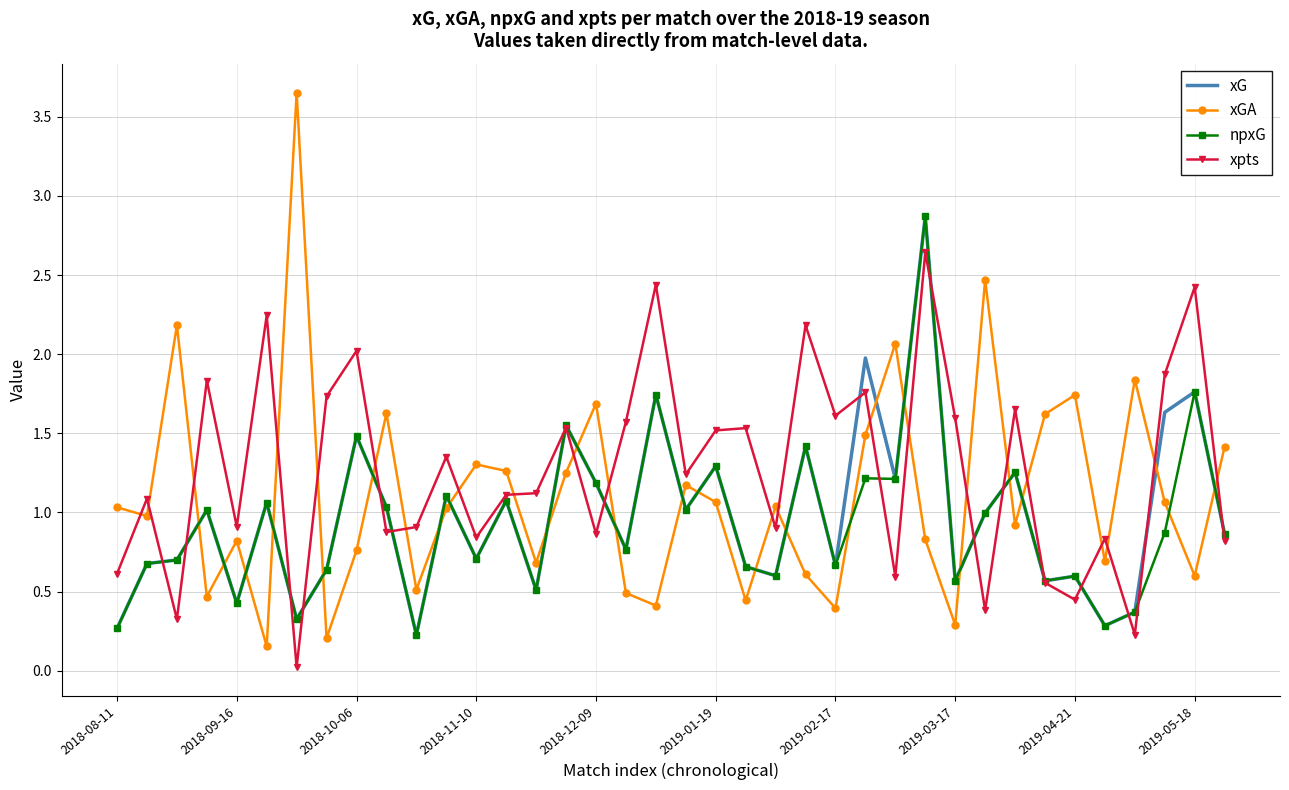

Which series has the largest range (max minus min)?

xGA